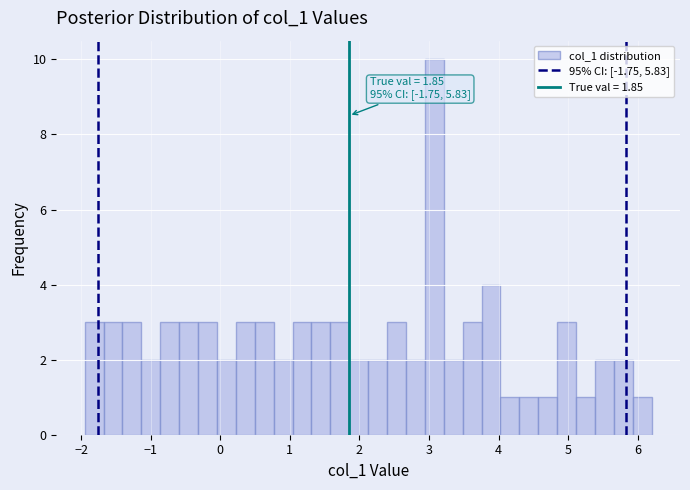

Read against the x-axis, roughly where is the centre of the tallest bar?

3.1